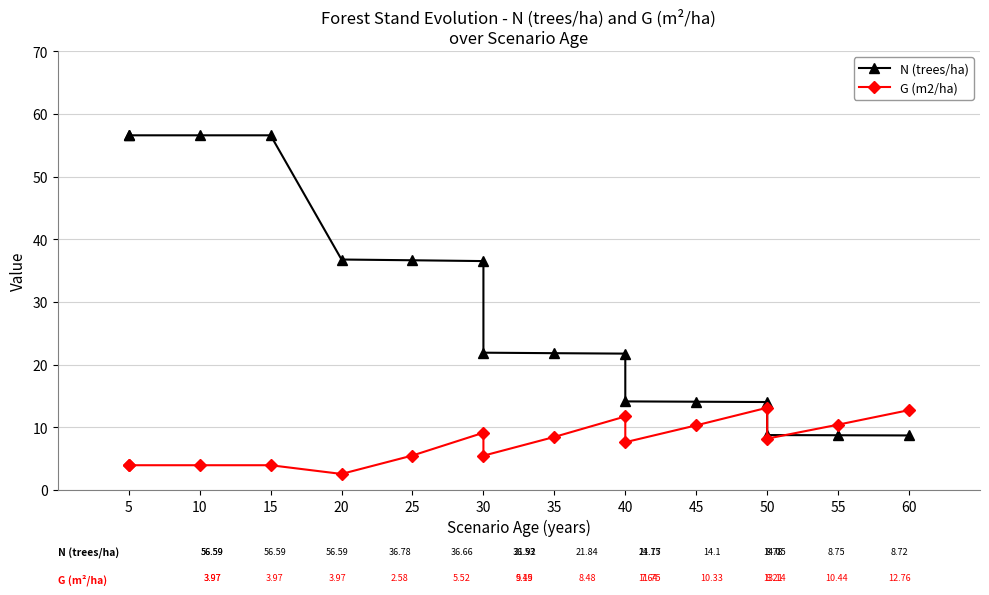

At which label does G (m2/ha) first exceed 8?

30